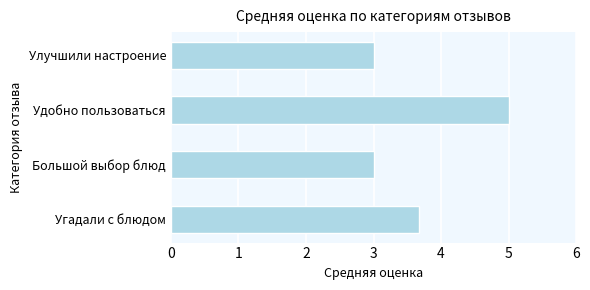

What is the minimum value shown in the chart?

3.0